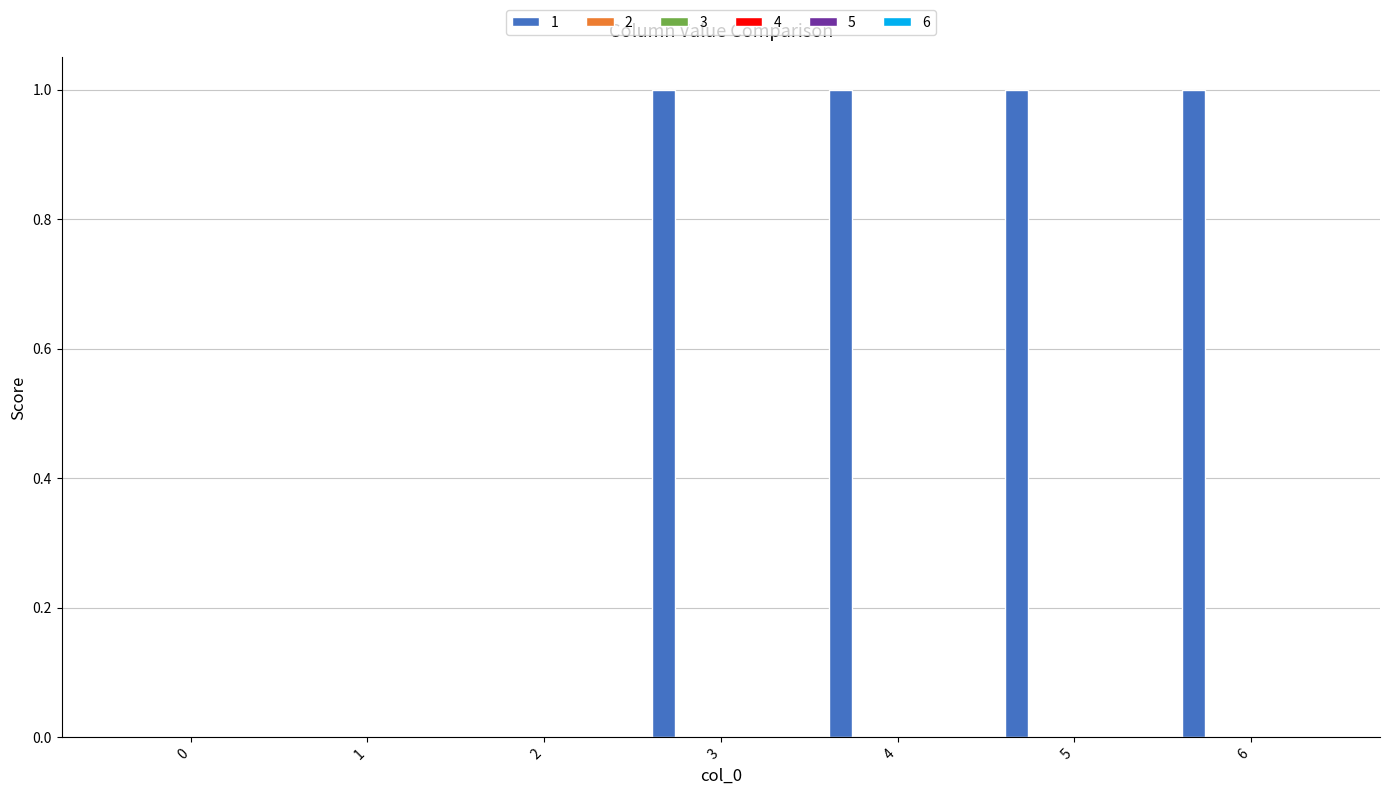

What is the sum of all values?

4